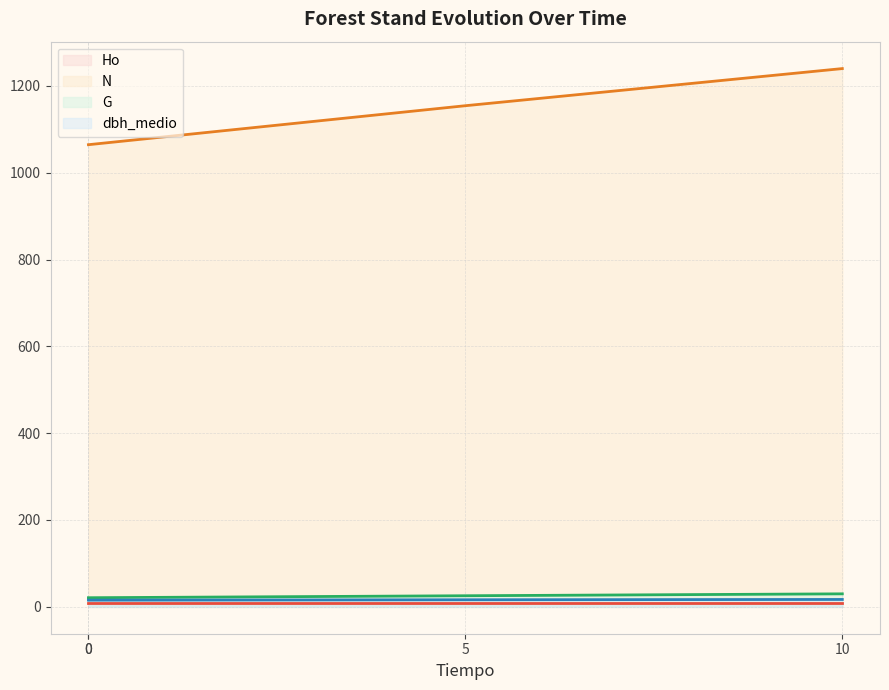

At which category does the chart reach its peak across all series?

10